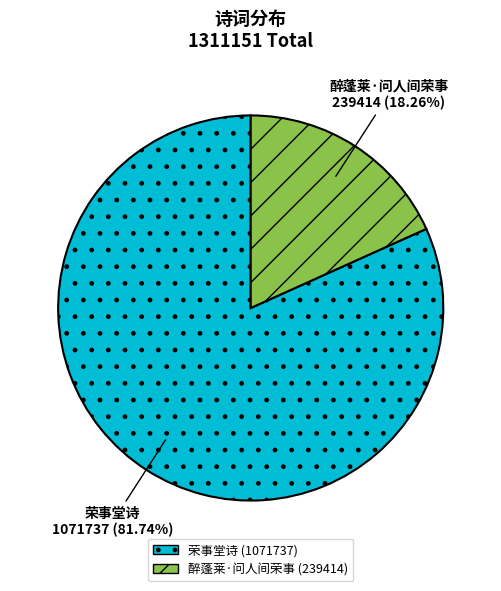

Is it true that 醉蓬莱·问人间荣事 is 12% of the pie?

False